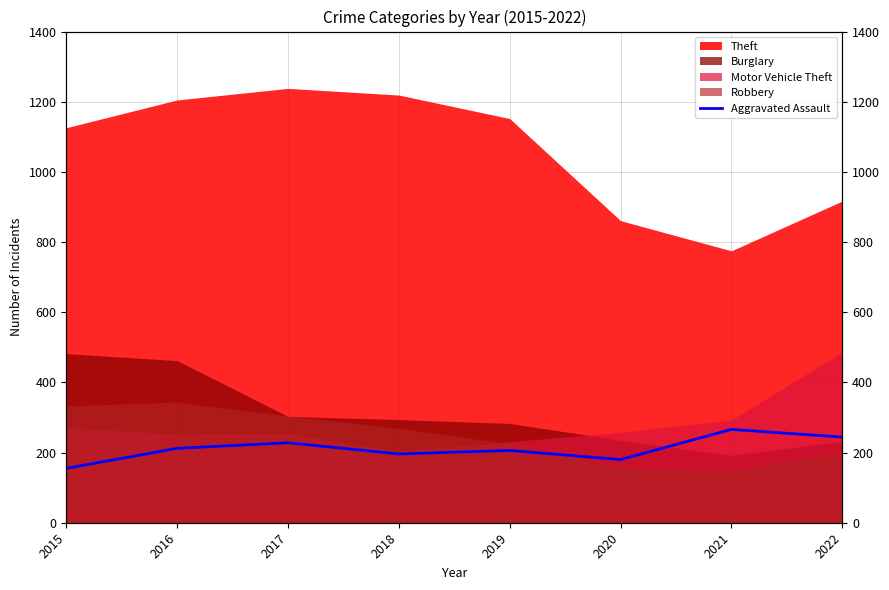

True or false: the data shows 196 at 2018.

True